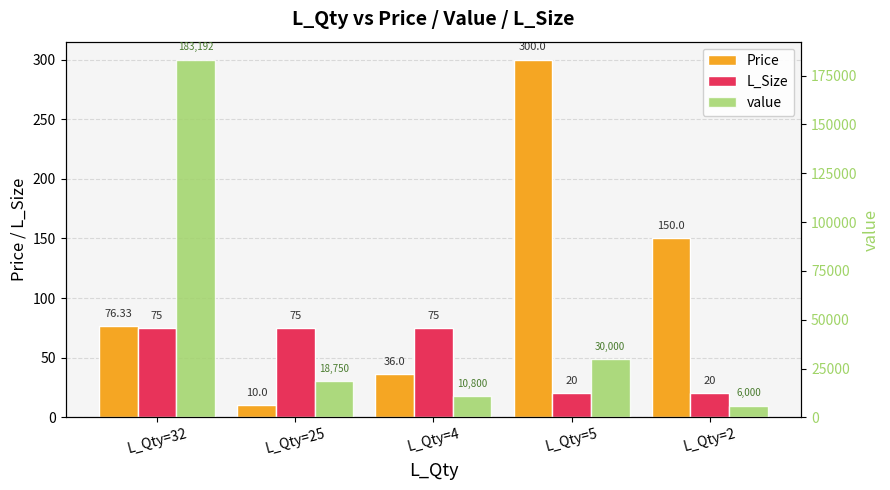

Does the chart contain stacked bars?

No